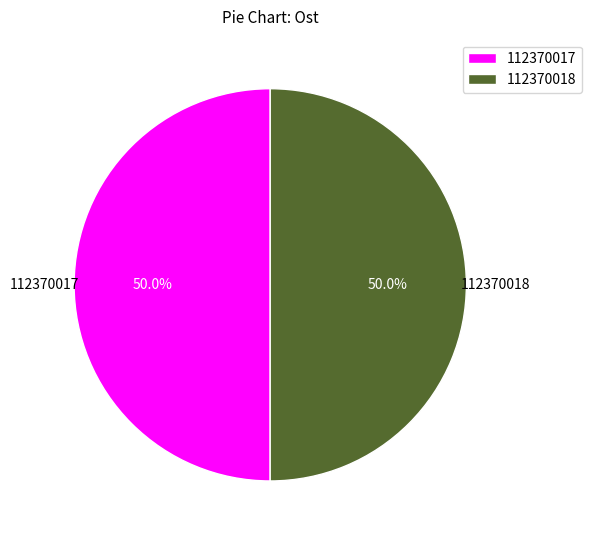

What is the ratio of the value at 112370017 to the value at 112370018?

1.0